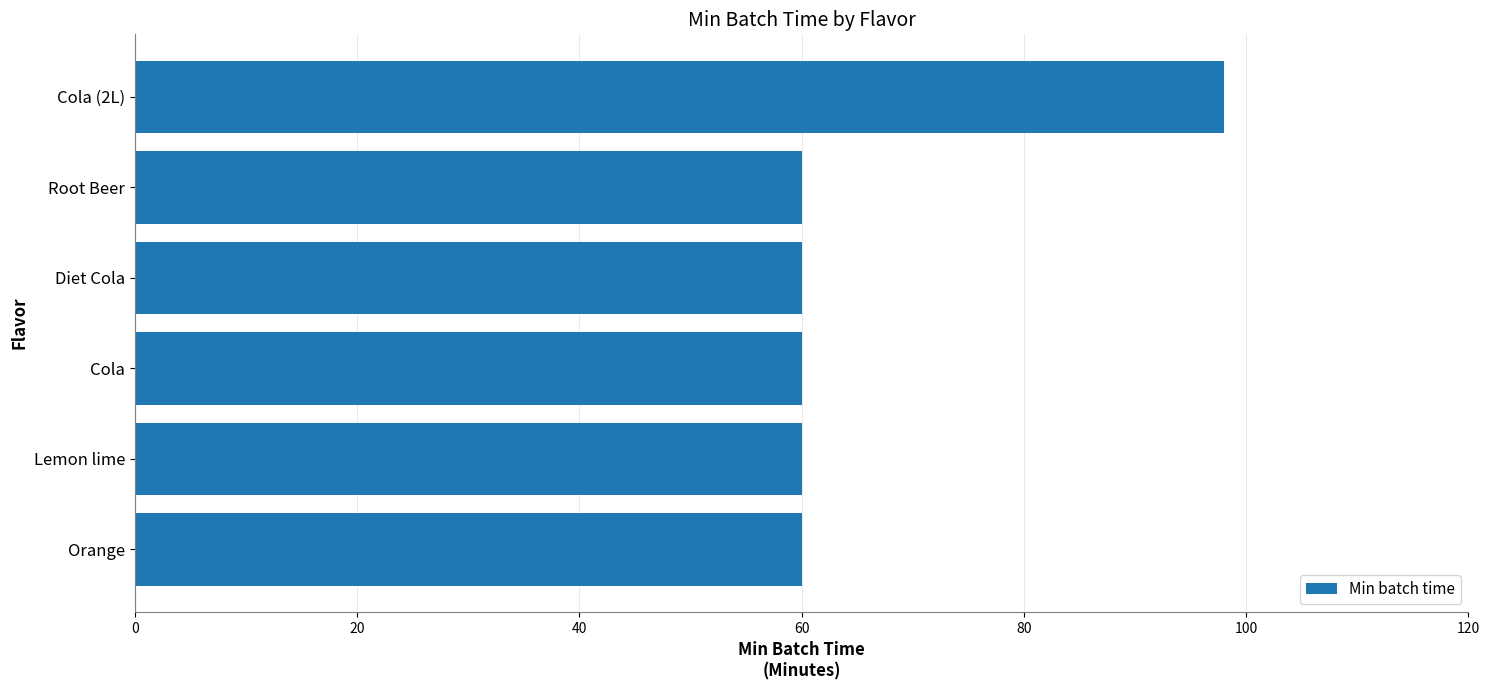

What is the sum of the values at Cola and Cola (2L)?

158